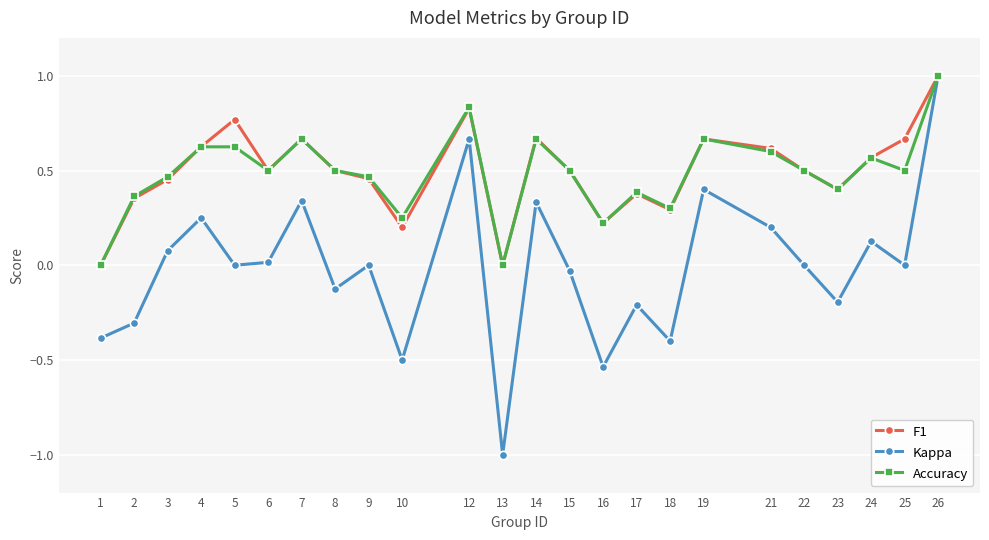

At which label does Kappa reach its minimum?

13